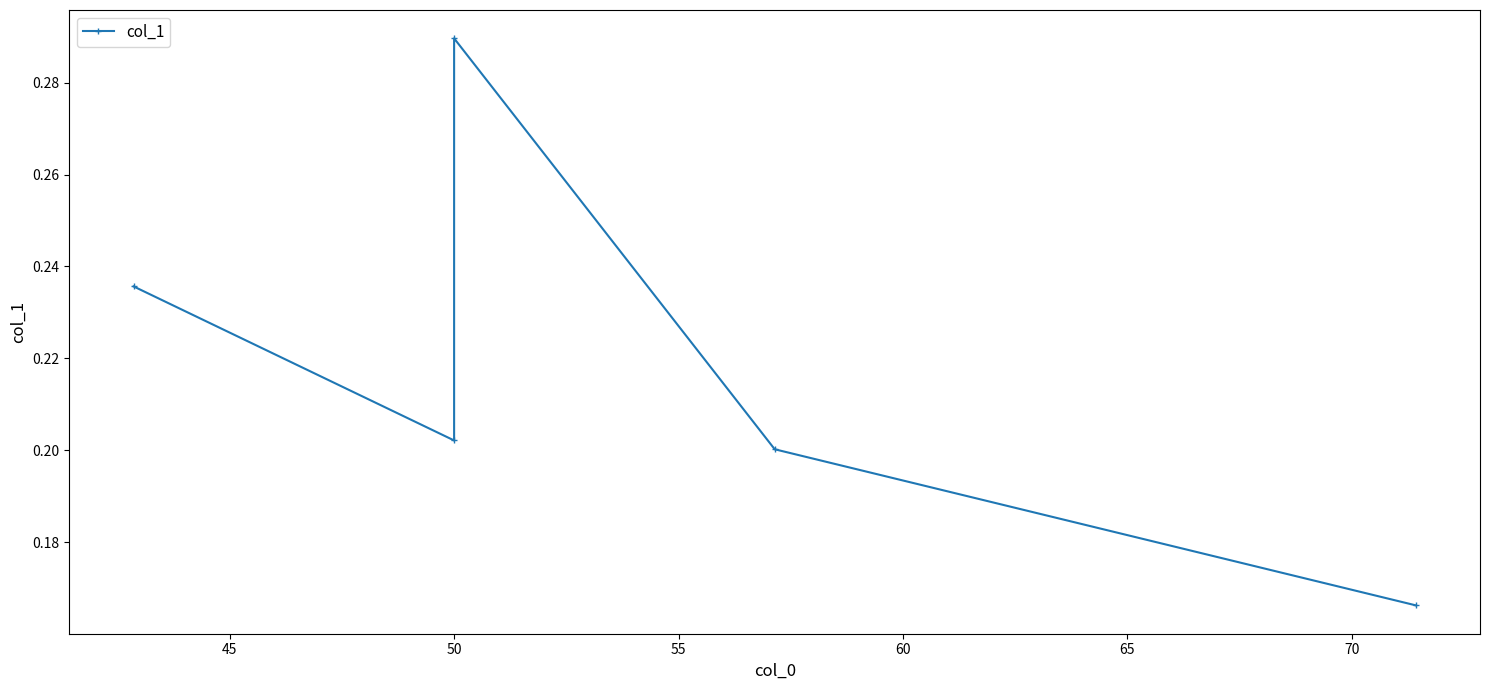

What is the greatest value displayed?

0.3